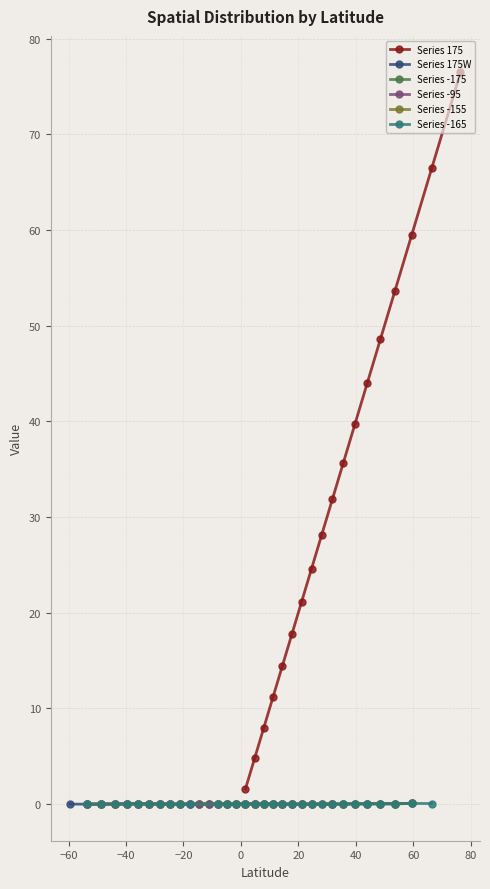

What is the highest value of the Series 175 series?

76.5